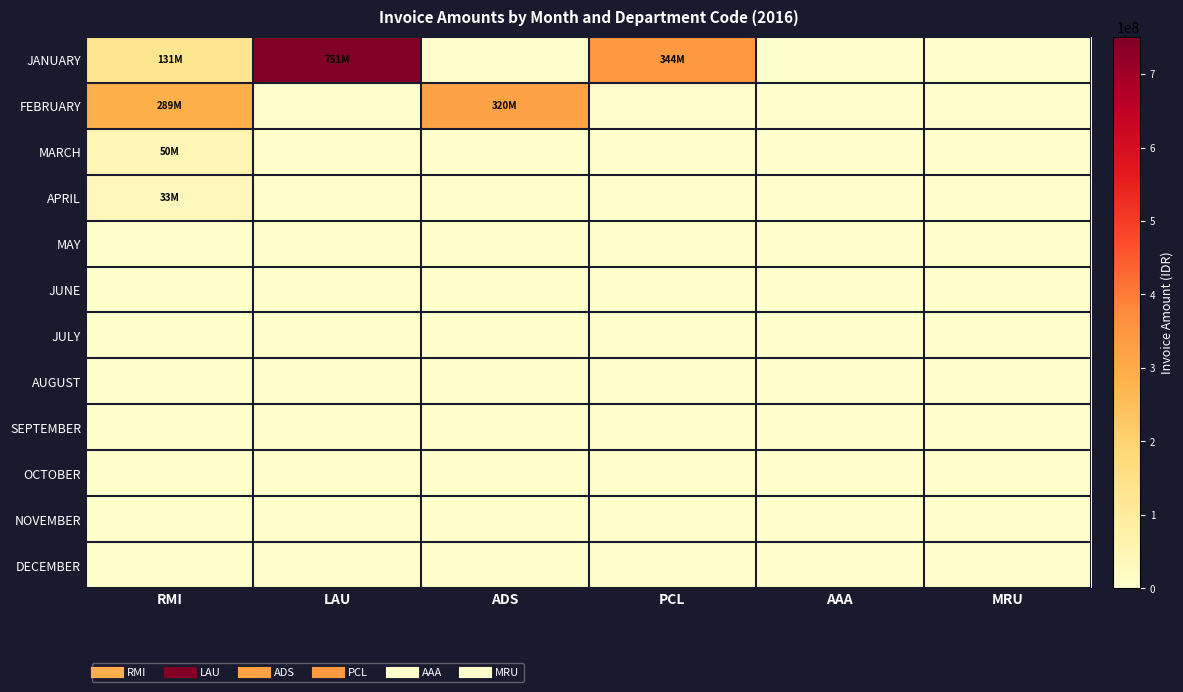

Count the number of categories in the chart.

6